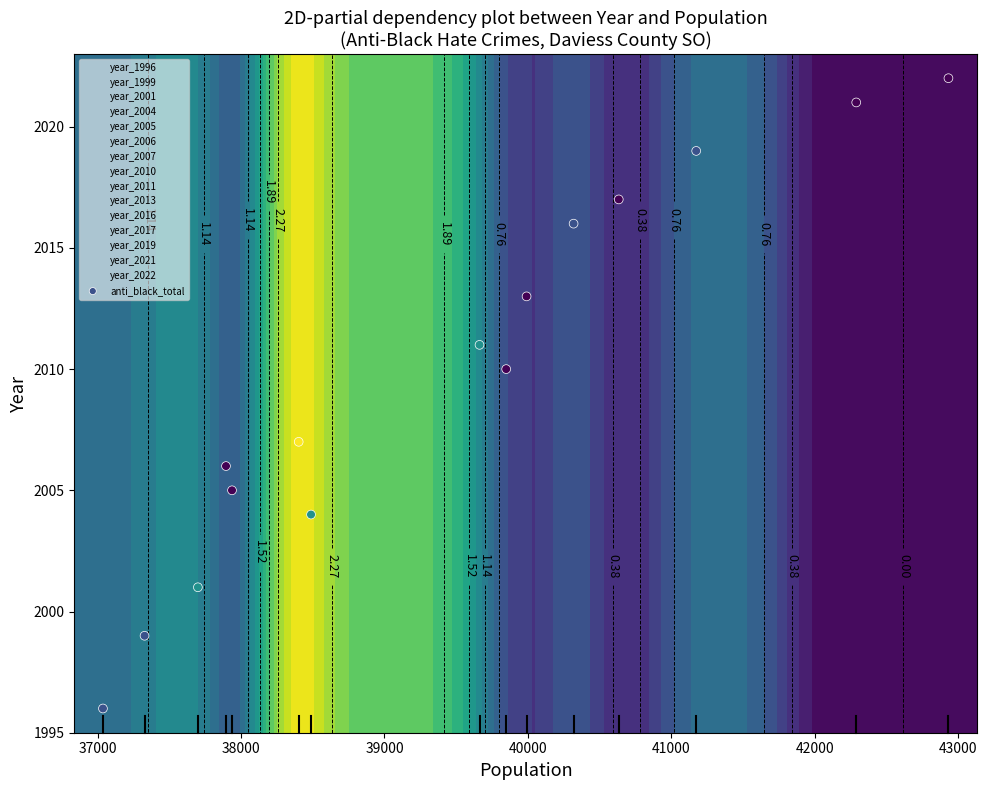

How many data points are less than 2010?

7